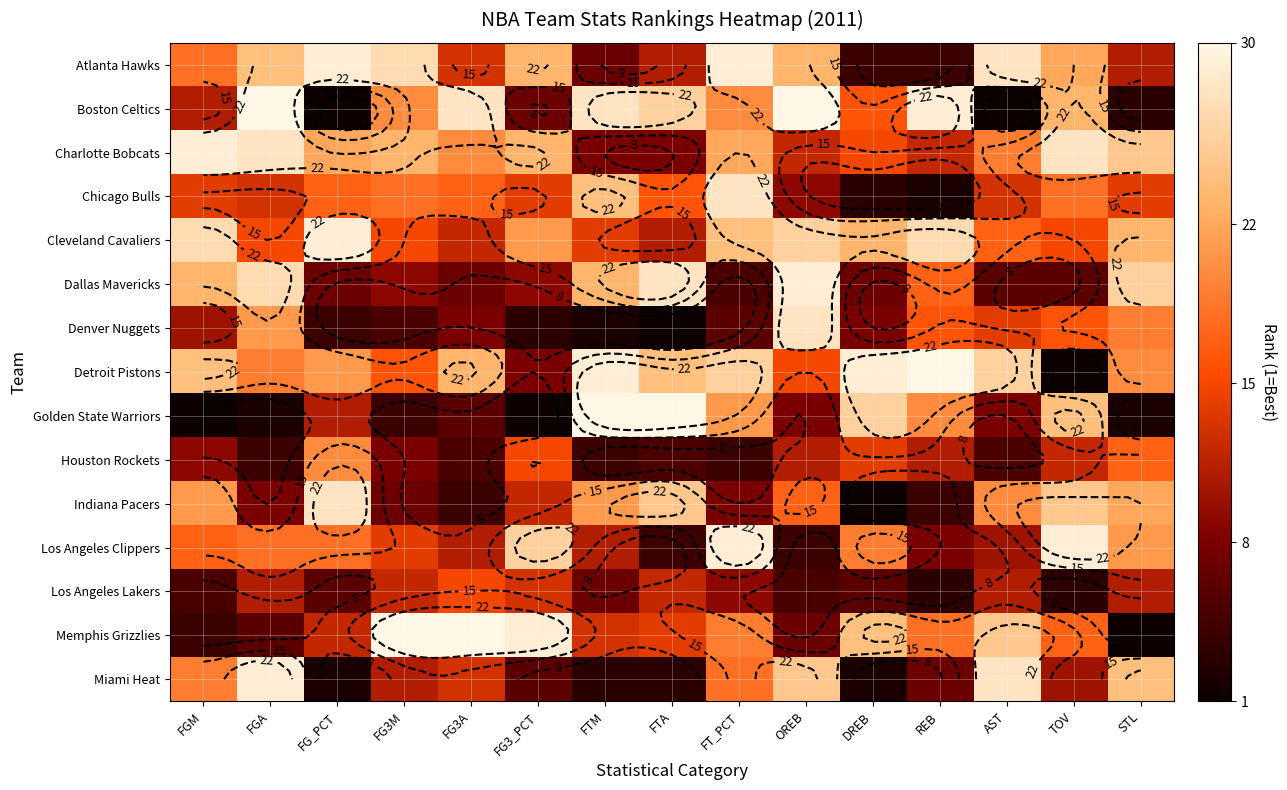

Is the value of Los Angeles Lakers at FTM greater than the value of Detroit Pistons at FG3A?

No